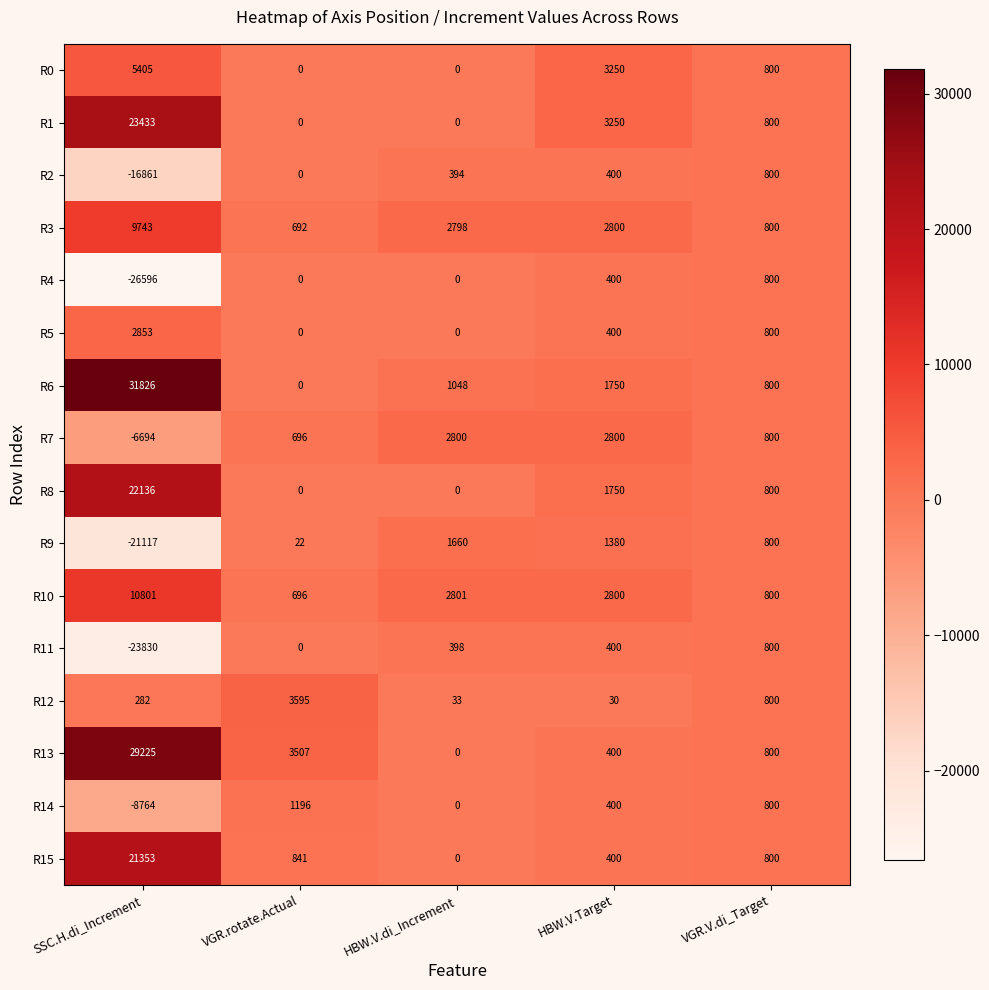

What is the difference between the second highest and second lowest values in the R4 series?

400